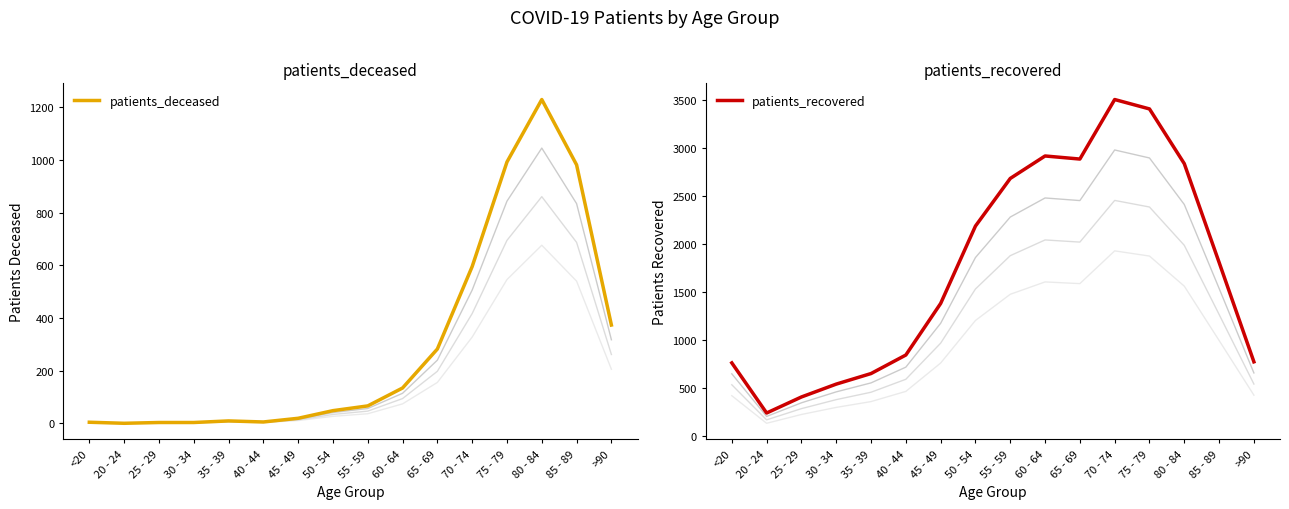

What is the difference between the maximum and minimum values in the patients_deceased series?

1229